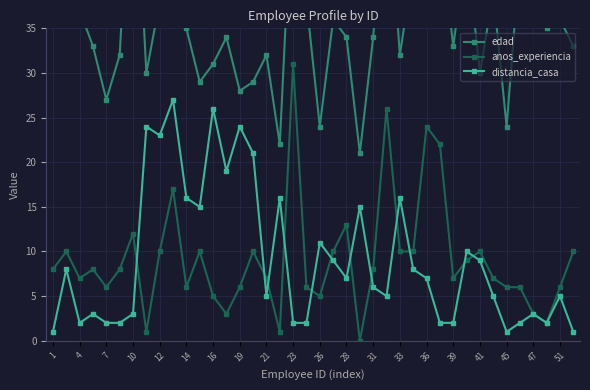

What is the difference between the anos_experiencia values at 41 and 39?

3